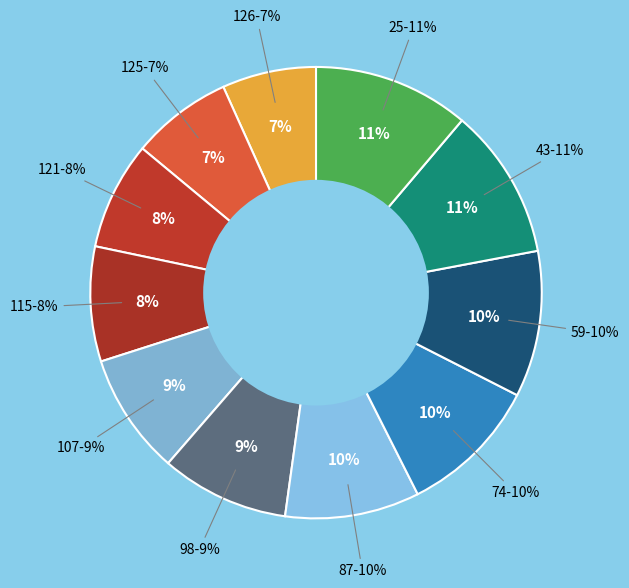

To the nearest percent, what is the combined percentage of 98 and 107?

18%